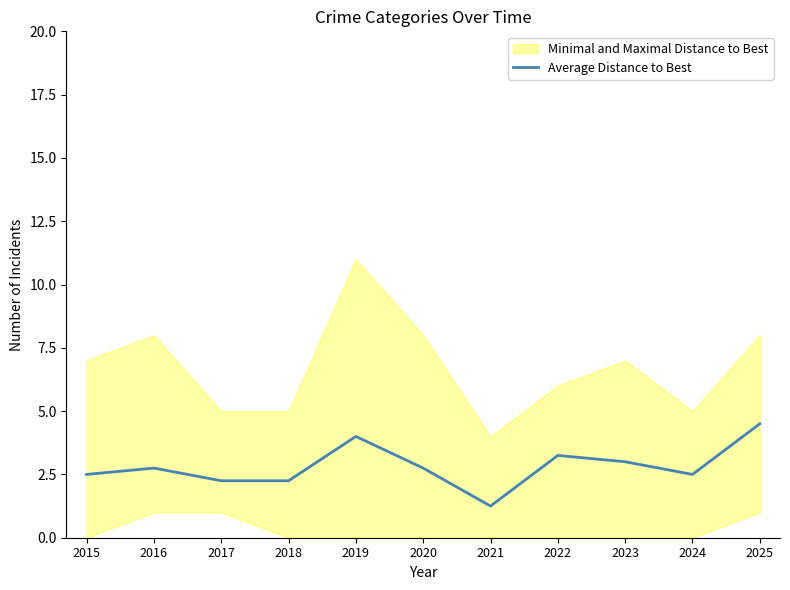

Reading left to right, what are all the values shown in this chart?

2015=2.5	2016=2.8	2017=2.2	2018=2.2	2019=4.0	2020=2.8	2021=1.2	2022=3.2	2023=3.0	2024=2.5	2025=4.5